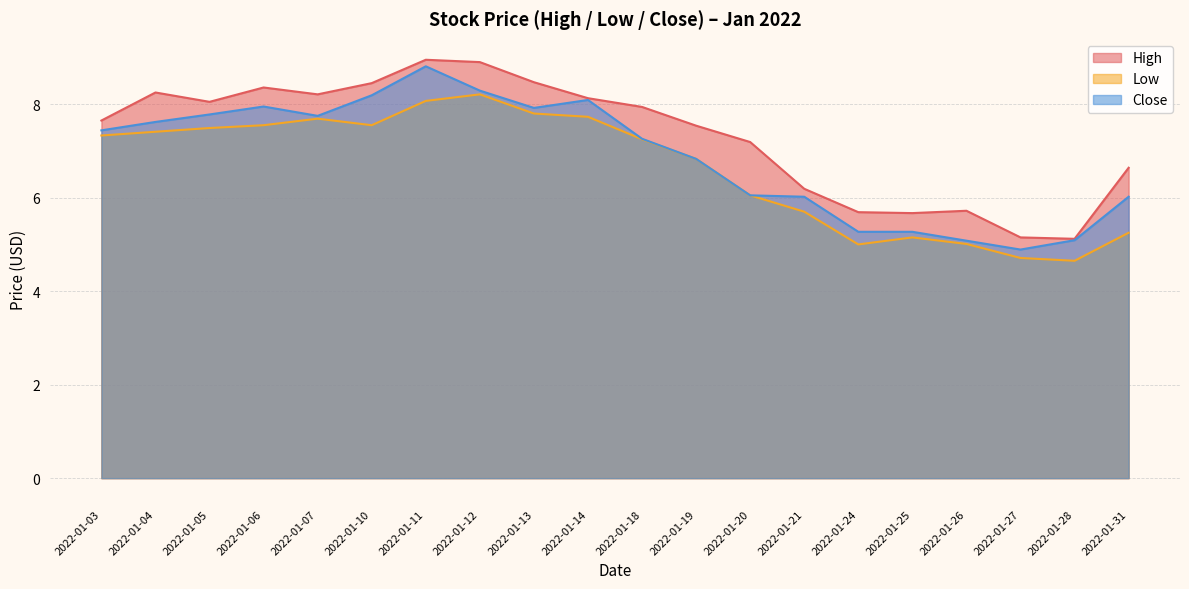

The value of Low at 2022-01-19 is 6.8. True or false?

True